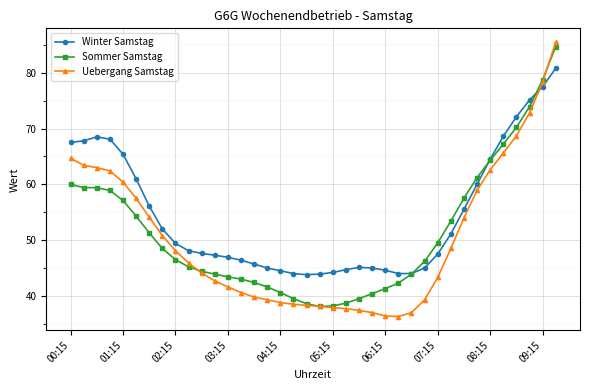

What is the average value of the Winter Samstag series?

54.4